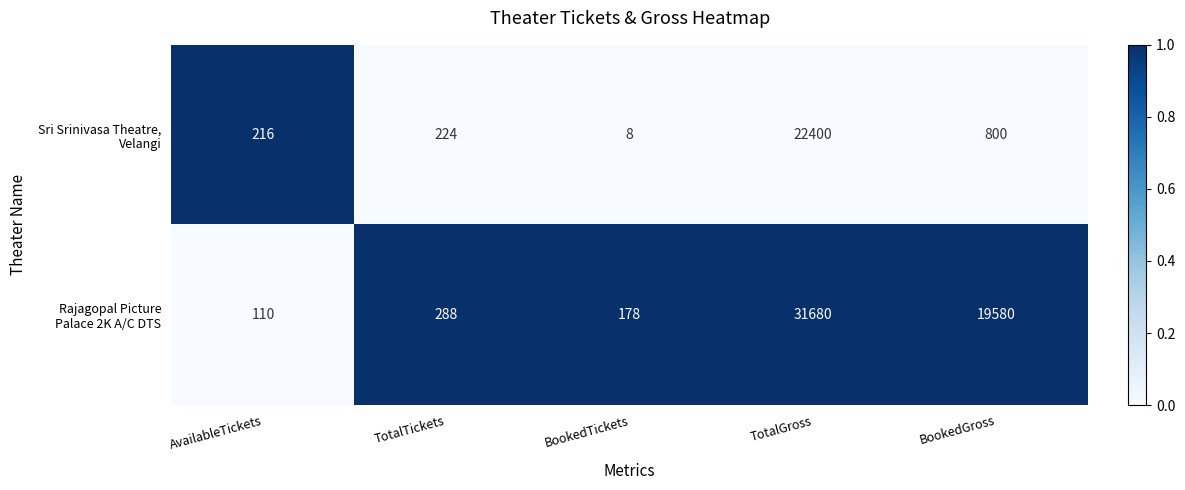

What is the total value across all series at AvailableTickets?

326